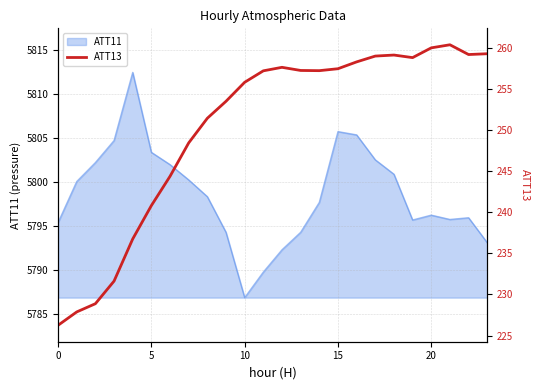

What is the minimum value for ATT11?

5786.9